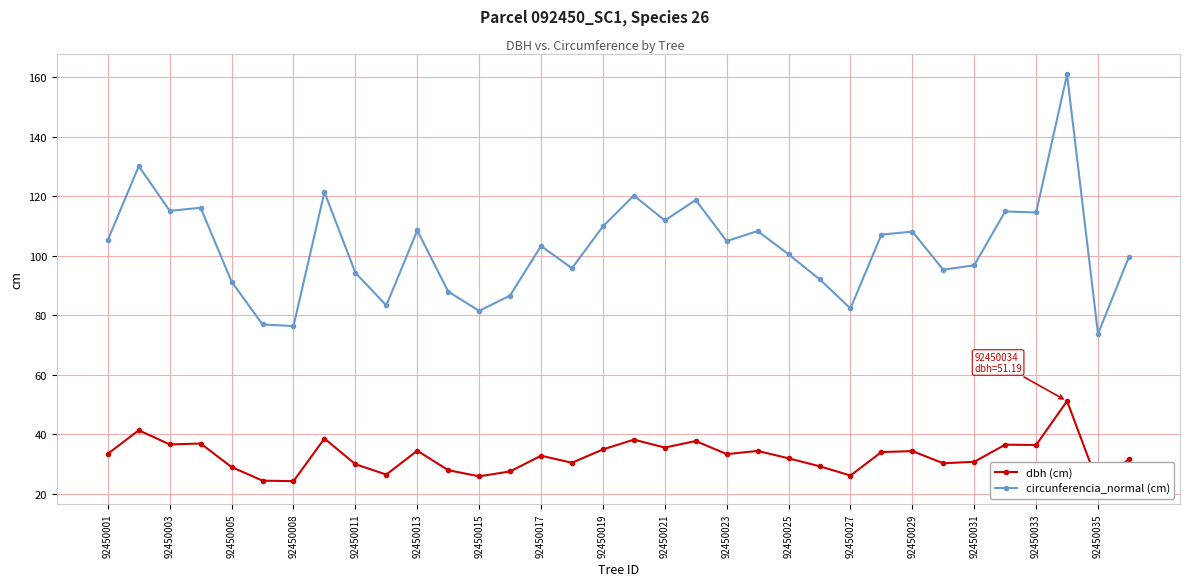

True or false: circunferencia_normal (cm) has more than 2 interior local peaks.

True